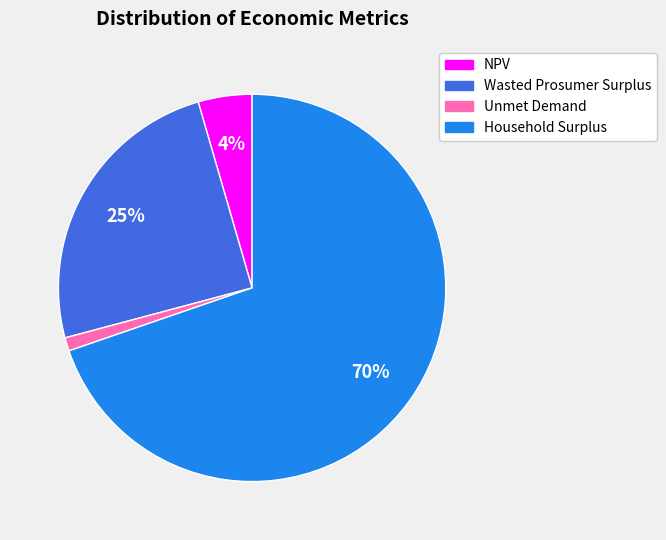

What is the majority slice?

Household Surplus